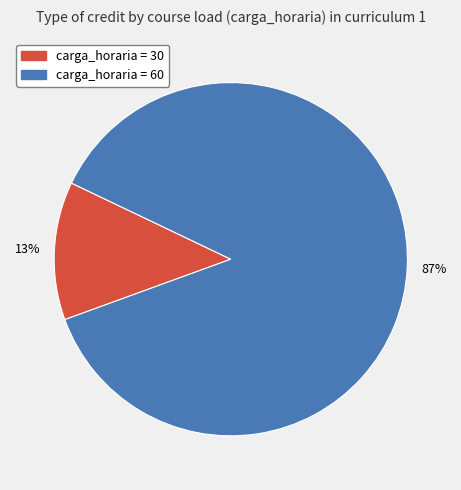

Is there a majority slice in this chart?

Yes